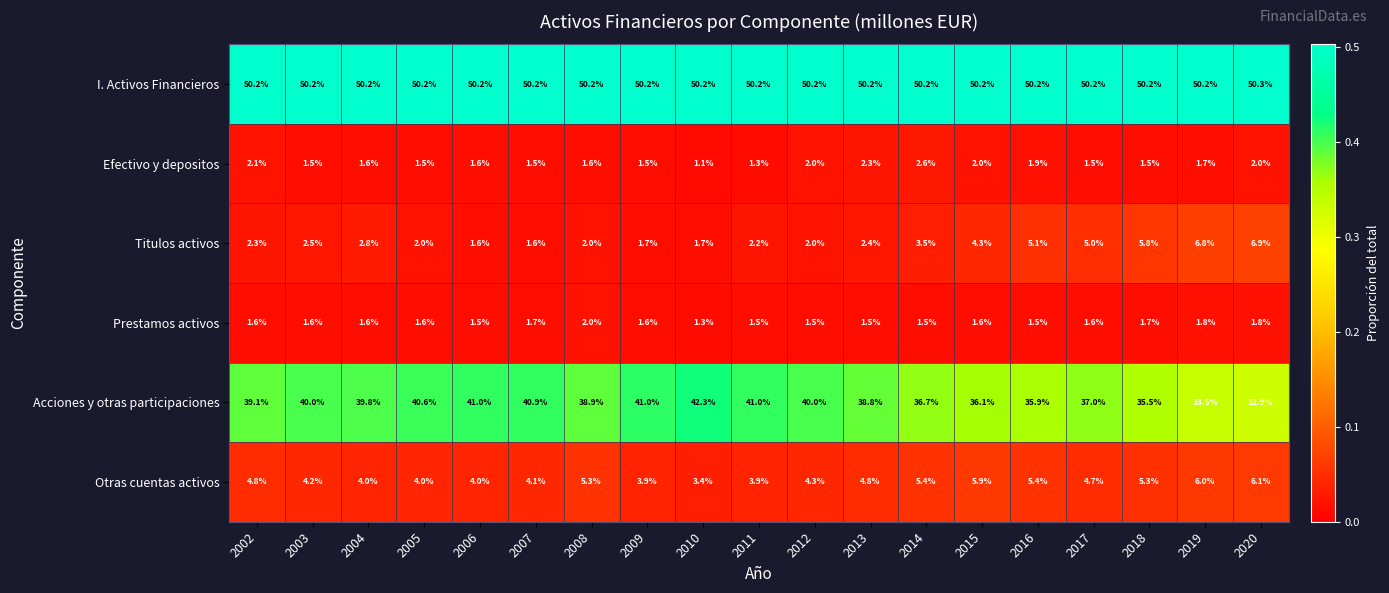

At how many categories does at least one series exceed 15?

19